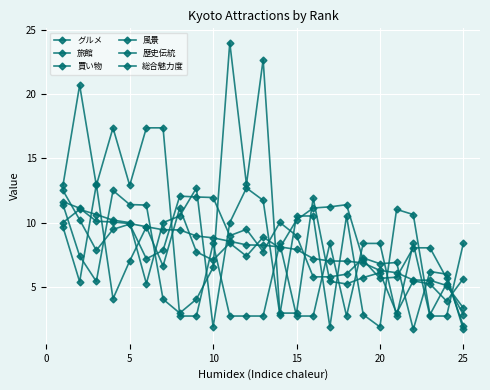

After their last crossing, which series has the higher values: 歴史伝統 or 旅館?

歴史伝統